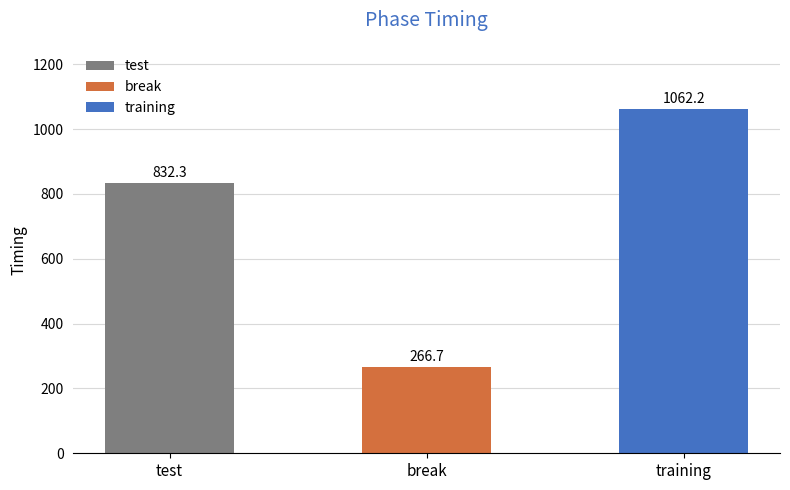

List the labels in order of value, smallest first.

break, test, training